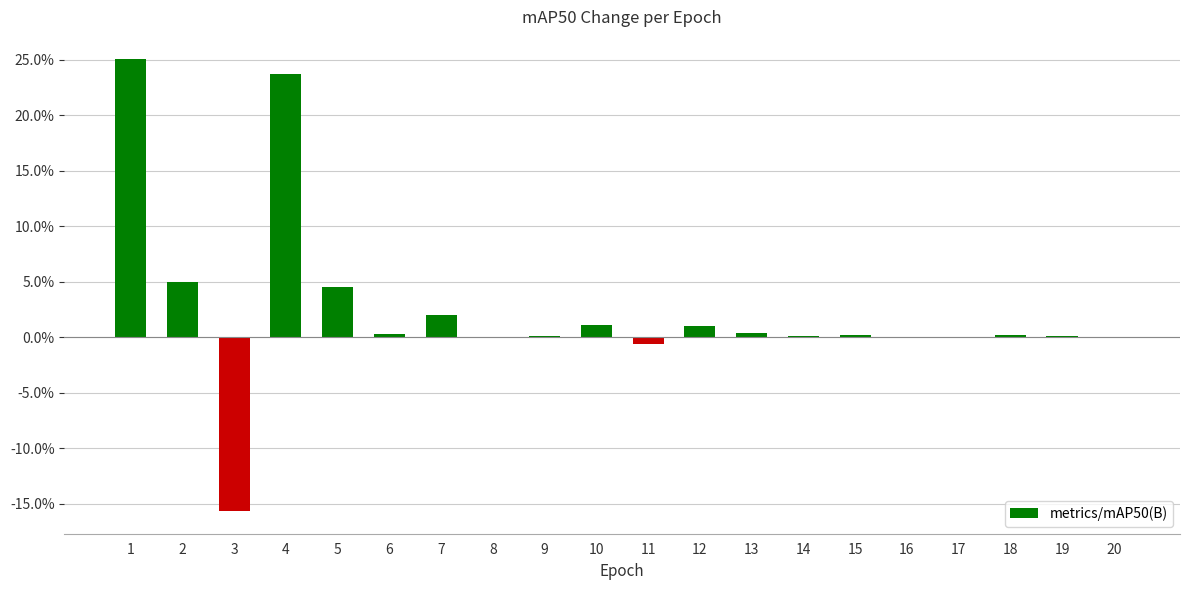

Reading right to left, list all the values displayed in this chart.

20=-0.0	19=0.0	18=0.0	17=-0.0	16=0.0	15=0.0	14=0.0	13=0.0	12=0.0	11=-0.0	10=0.0	9=0.0	8=0.0	7=0.0	6=0.0	5=0.0	4=0.2	3=-0.2	2=0.0	1=0.3